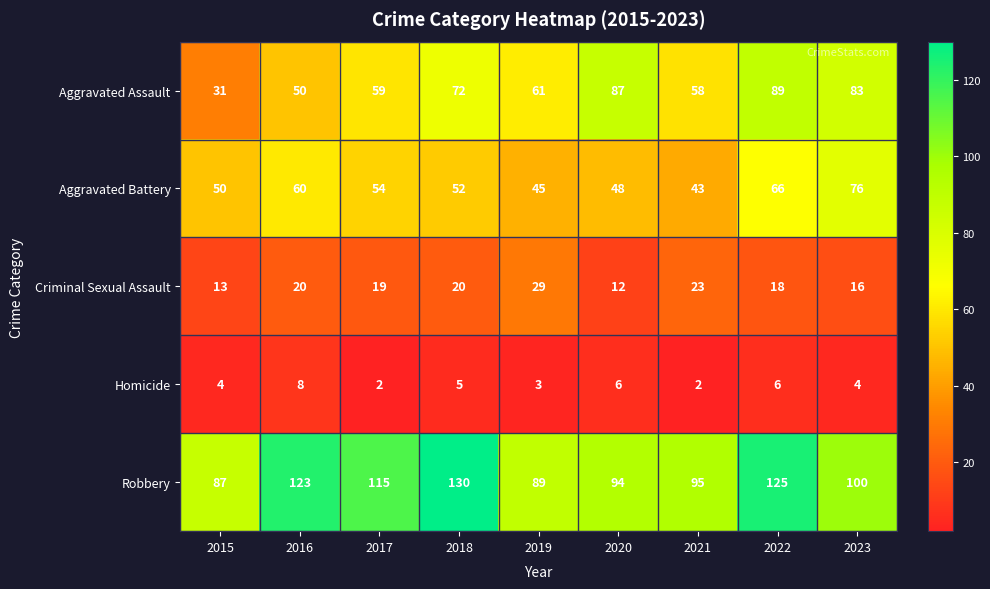

At which label does Aggravated Battery reach its peak?

2023